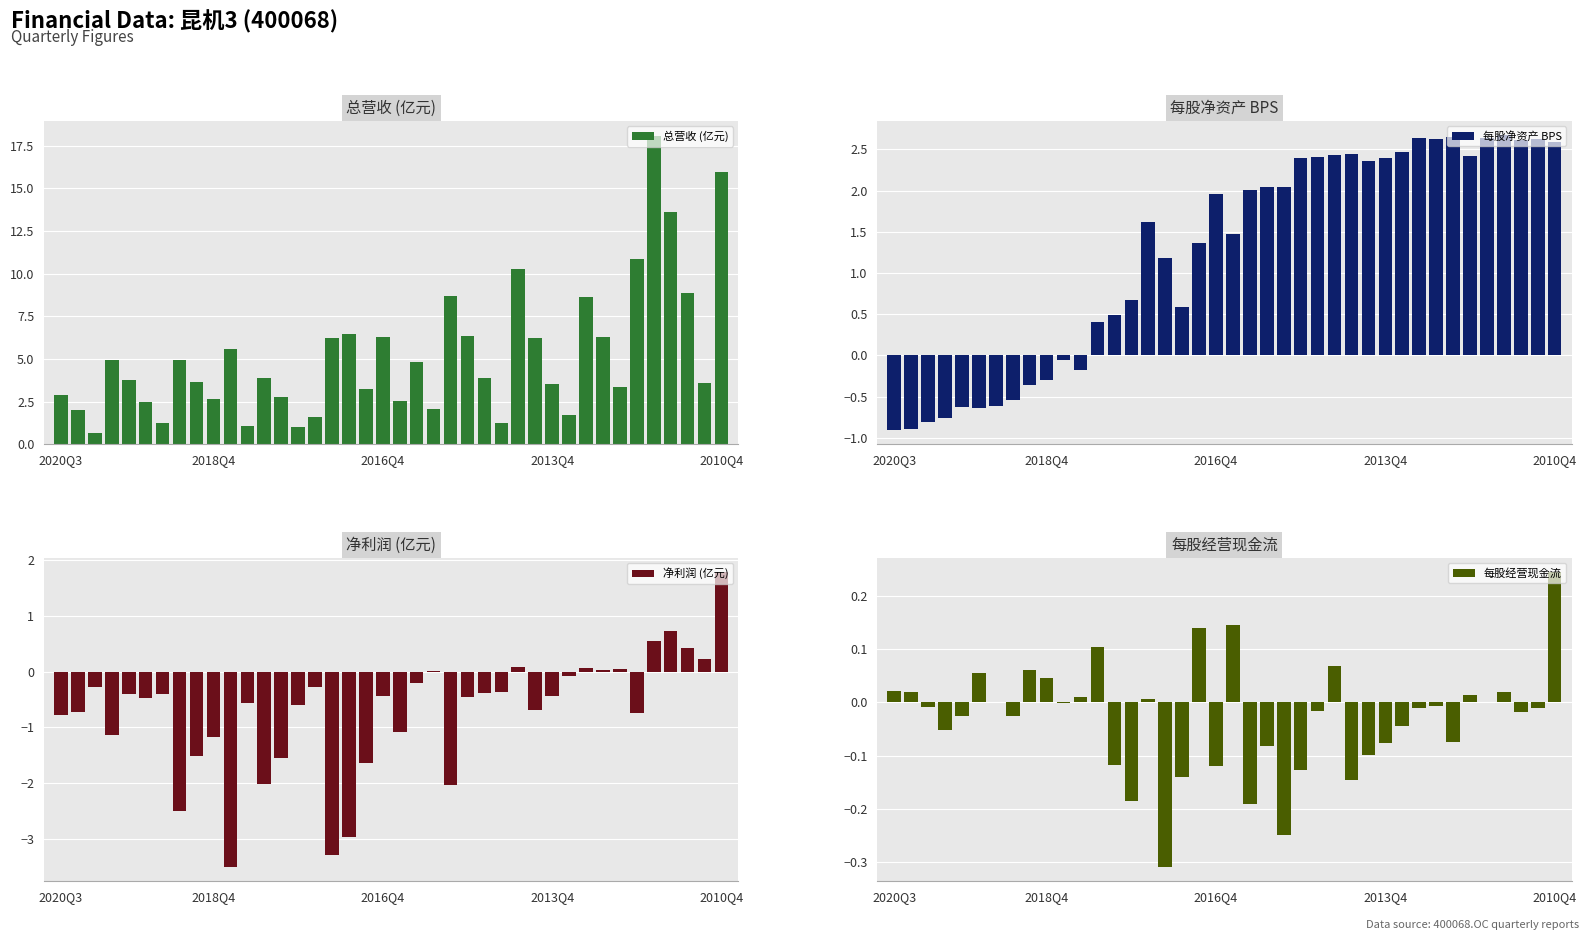

What is the highest value of the 每股净资产 BPS series?

2.7